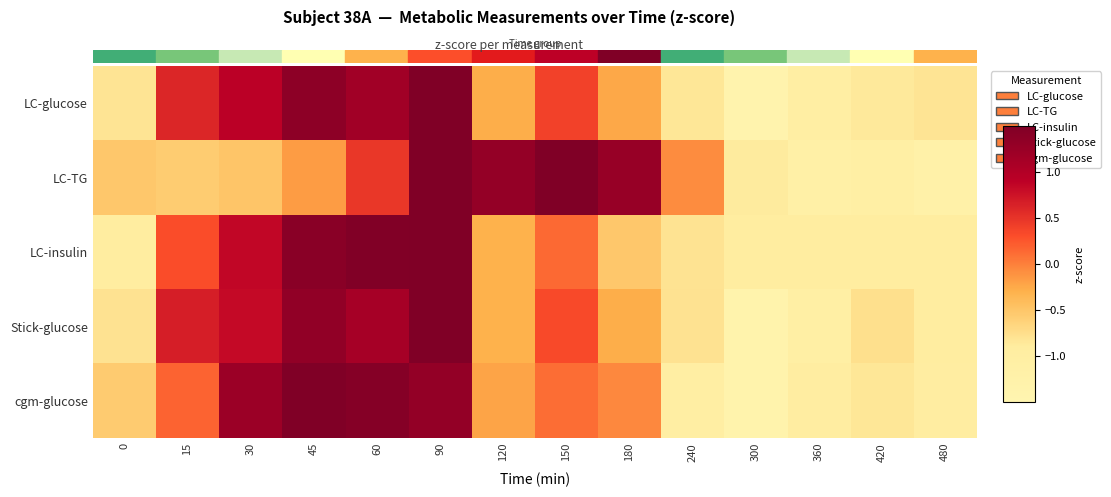

Between 120 and 180, which is larger?

180